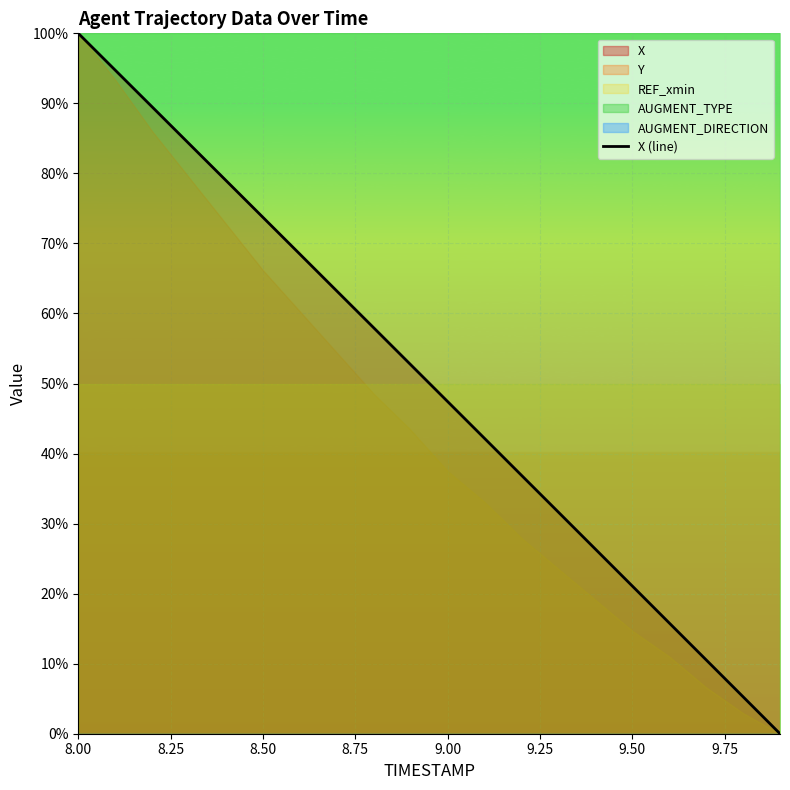

At which label does X (line) reach its peak?

8.00